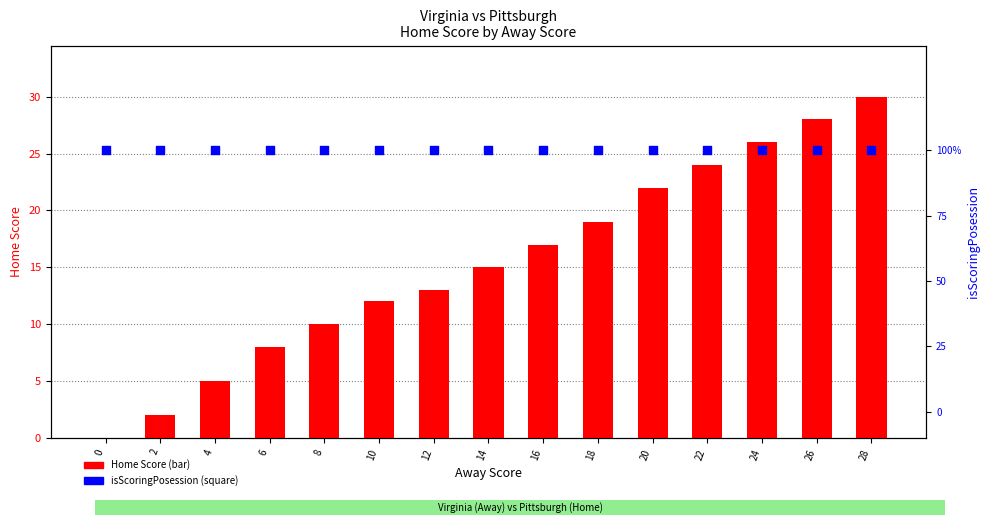

Which series has the largest Y range (max minus min)?

Home Score